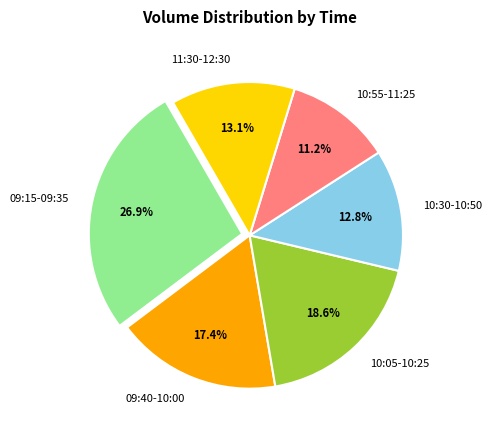

Combined, do 10:30-10:50 and 10:05-10:25 account for over 50%?

No